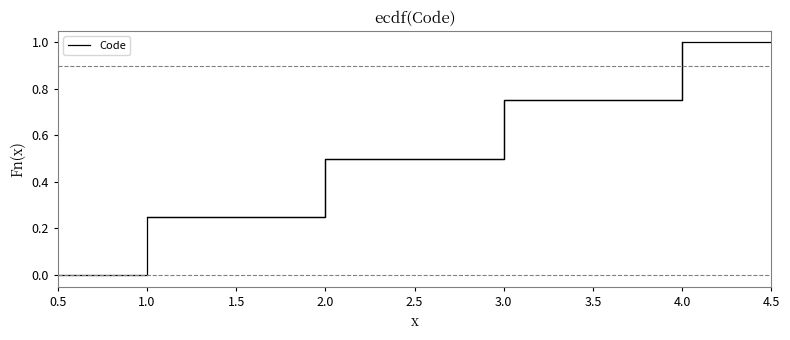

Reading left to right, what are all the values shown in this chart?

0.2	0.5	0.8	1.0